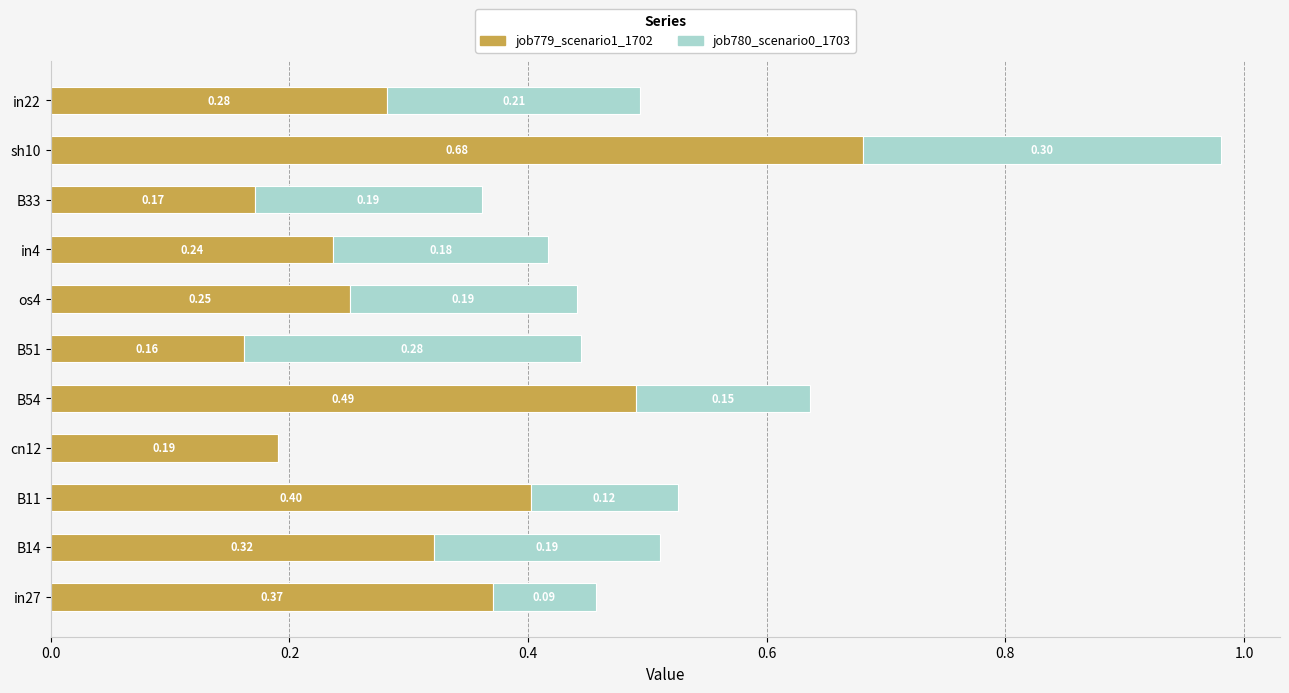

What are all the series names shown in the legend?

job779_scenario1_1702, job780_scenario0_1703